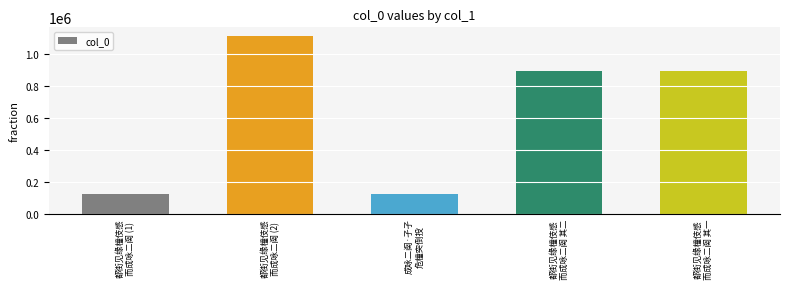

What is the difference between the maximum and second lowest values?

987317